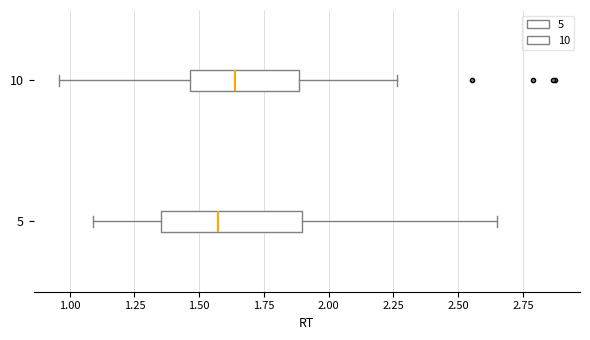

Which box's median line is the furthest to the left?

5